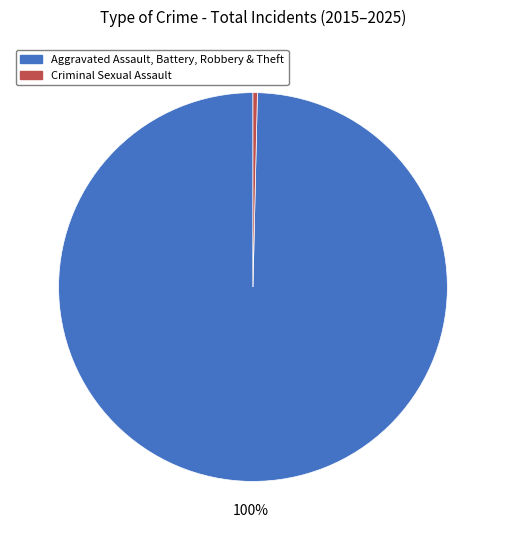

Rank the categories by value from highest to lowest.

Aggravated Assault, Battery, Robbery & Theft, Criminal Sexual Assault